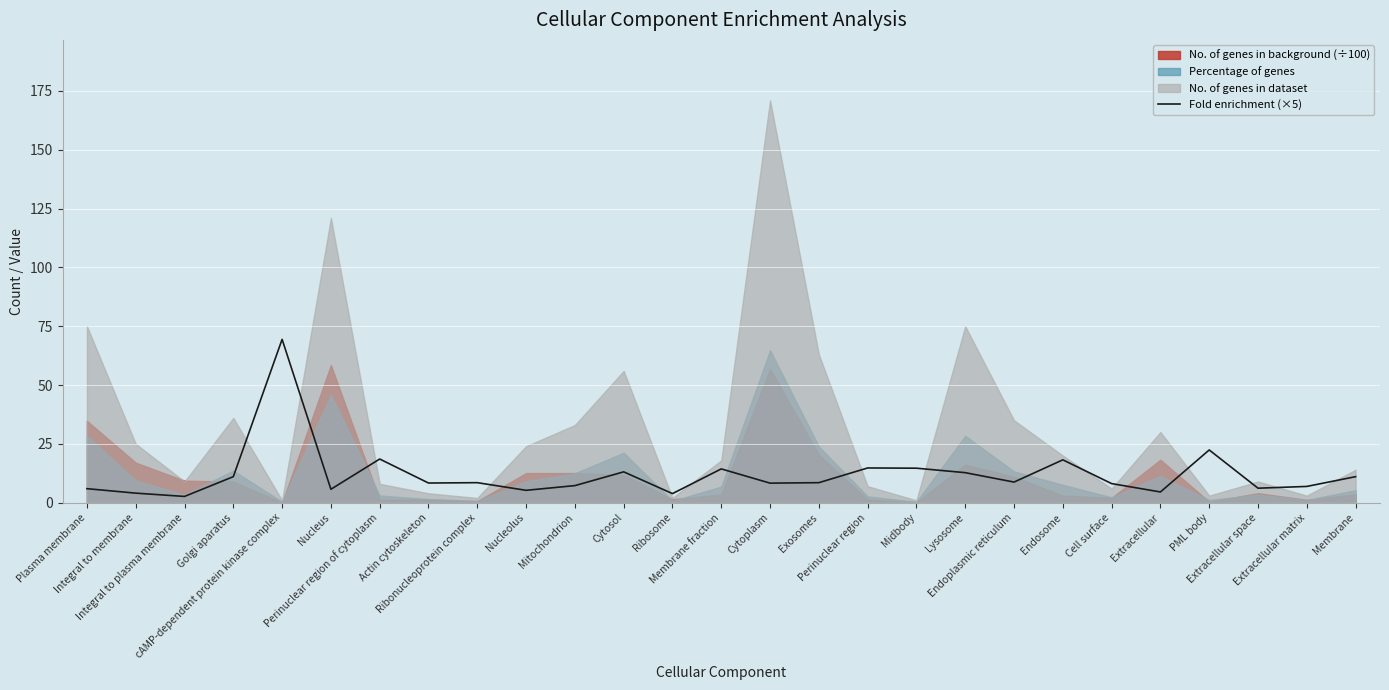

What is the maximum value for Fold enrichment (×5)?

69.4